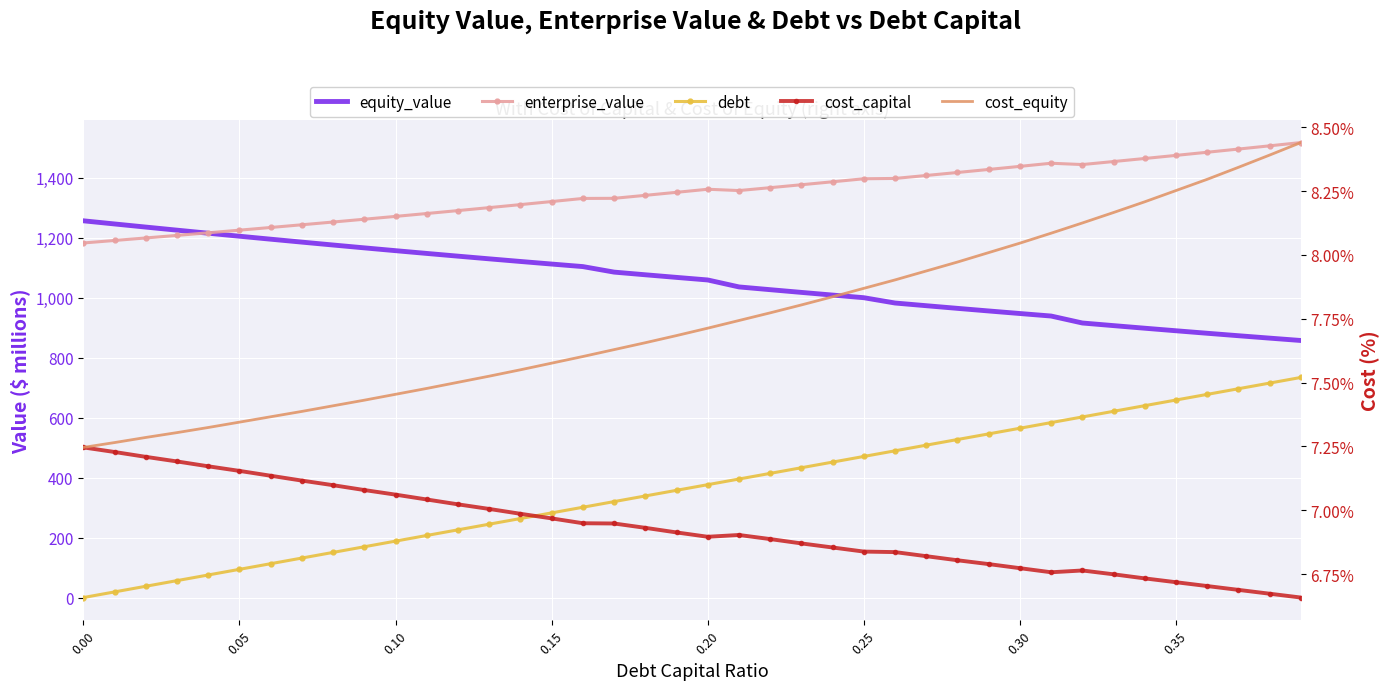

True or false: cost_equity has more than 0 points higher than both neighbors.

False